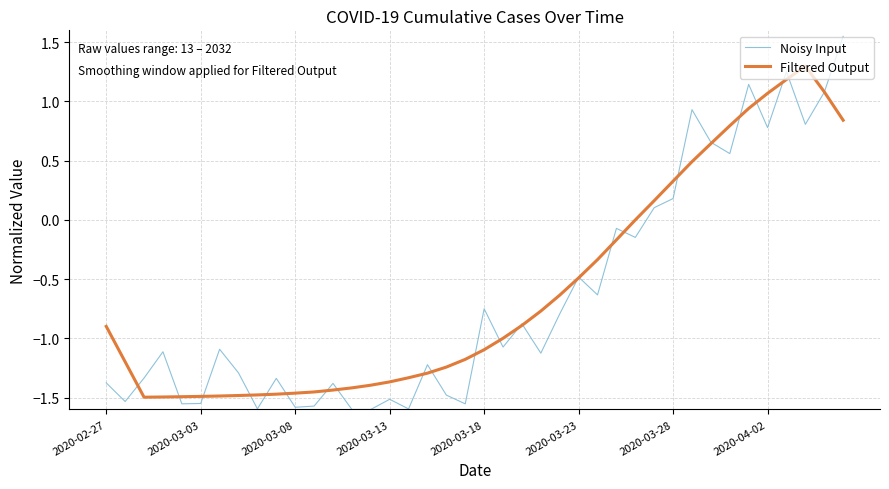

How many lines are shown in the chart?

2